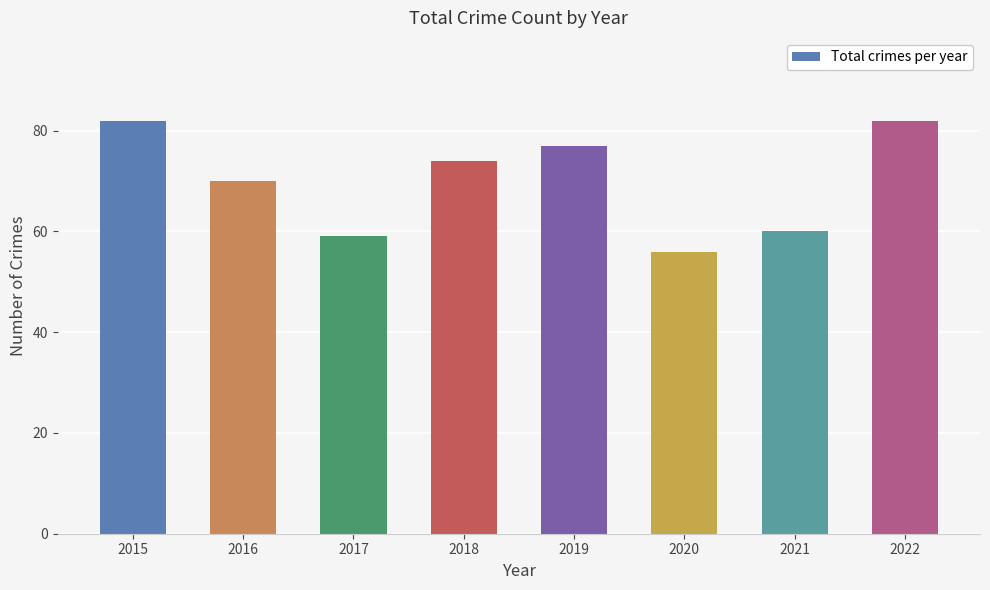

Reading right to left, extract all data points from this chart.

82	60	56	77	74	59	70	82